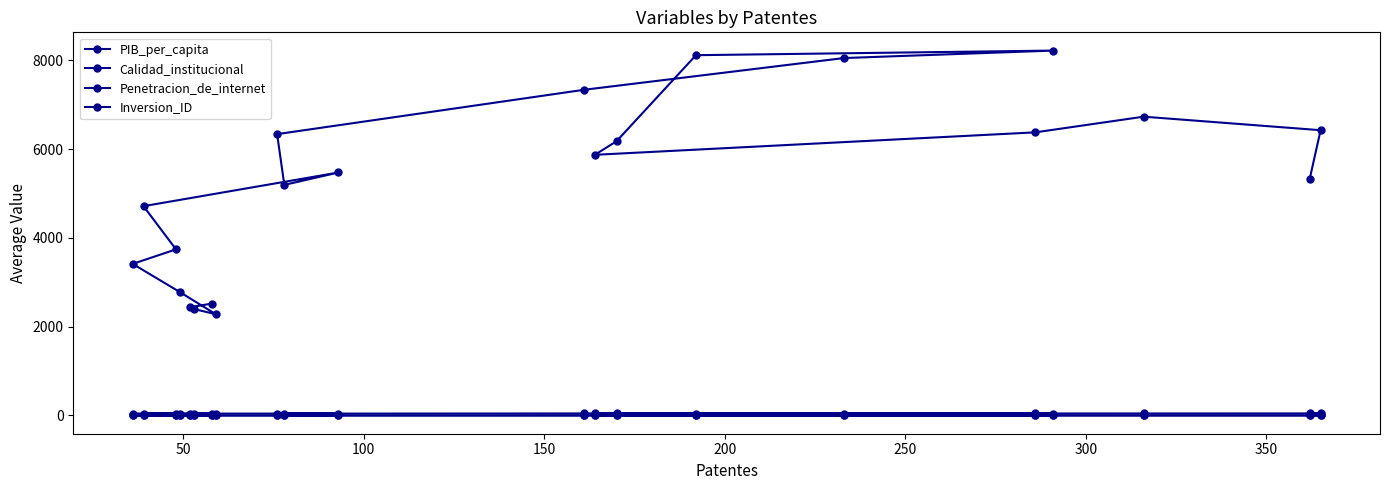

How many lines are shown in the chart?

4